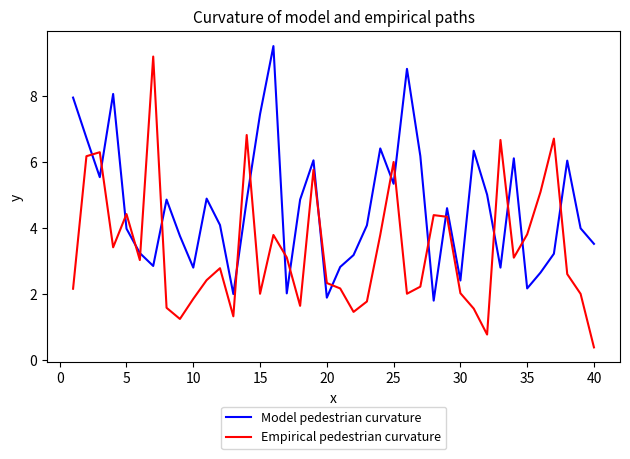

How many times do Empirical pedestrian curvature and Model pedestrian curvature cross each other?

20